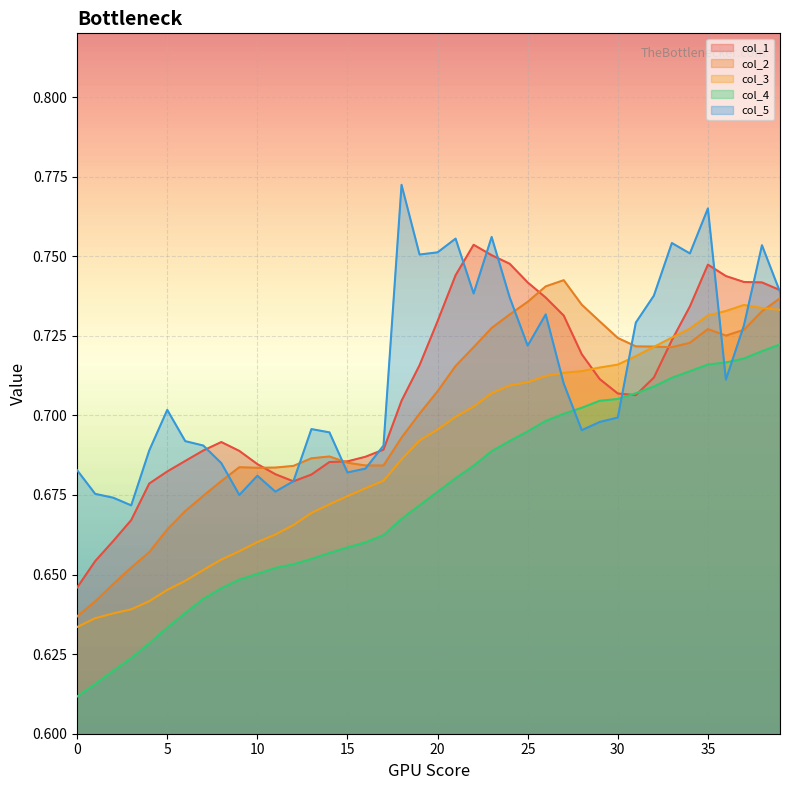

Between which two adjacent categories do col_5 and col_3 first intersect?

26 and 27